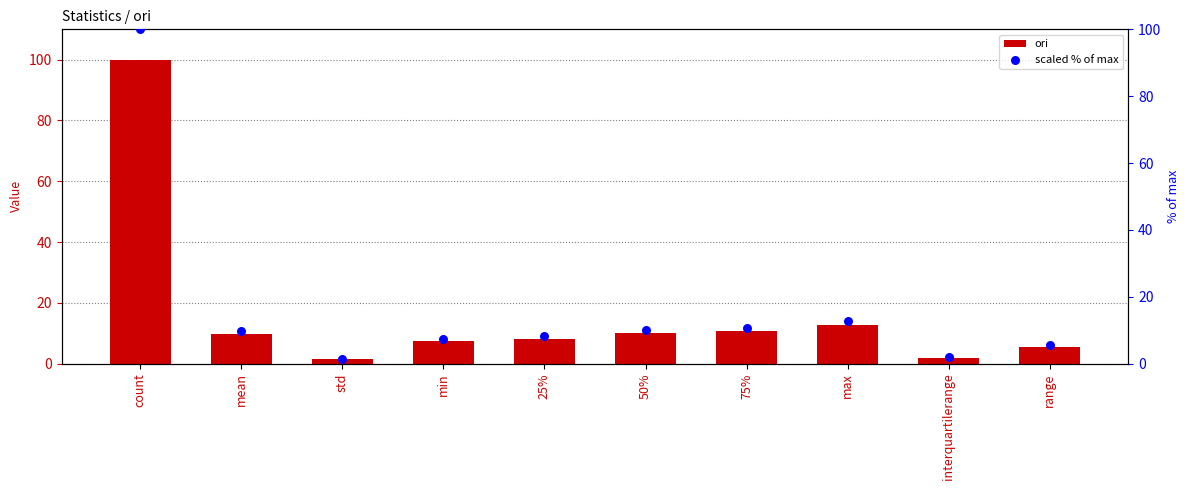

What is the total value across all series at 25%?

16.4